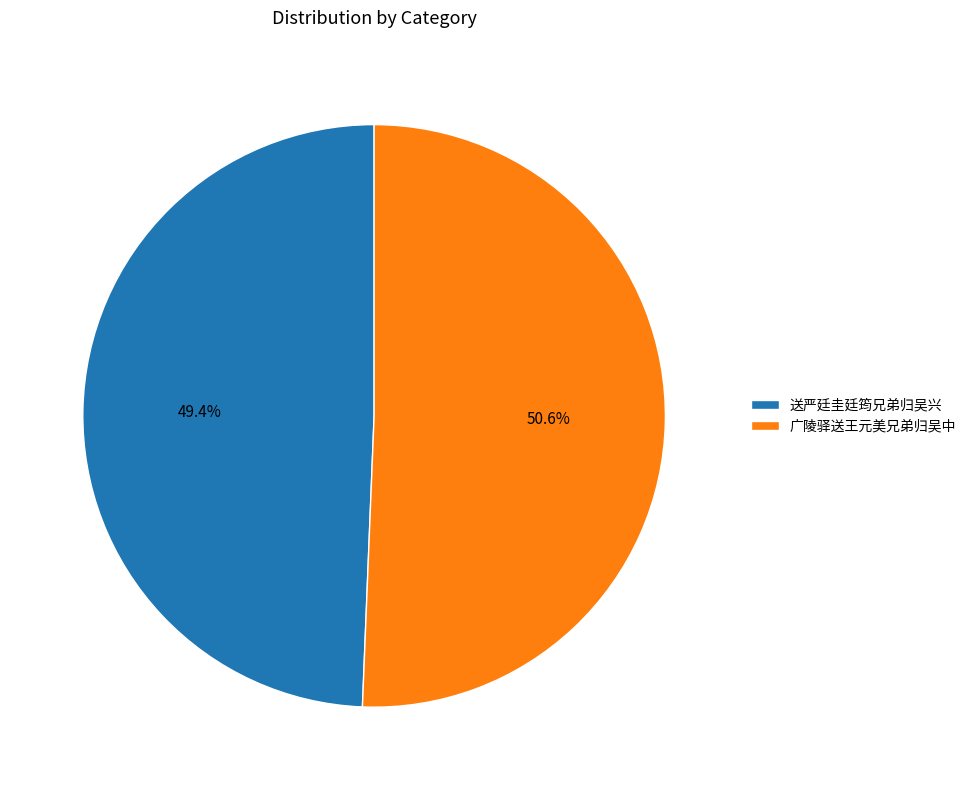

Which slice represents more than half of the pie?

广陵驿送王元美兄弟归吴中